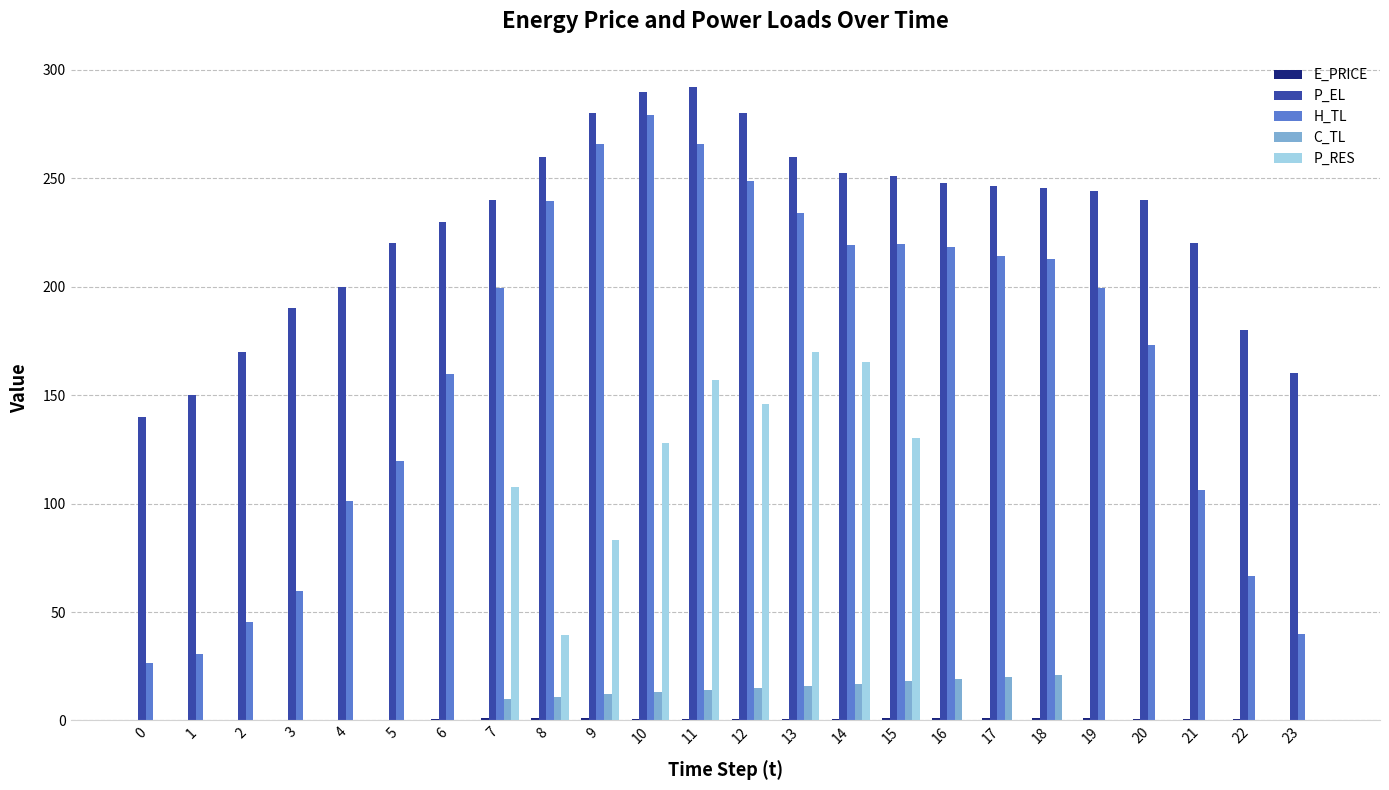

What is the highest value of the P_RES series?

170.1